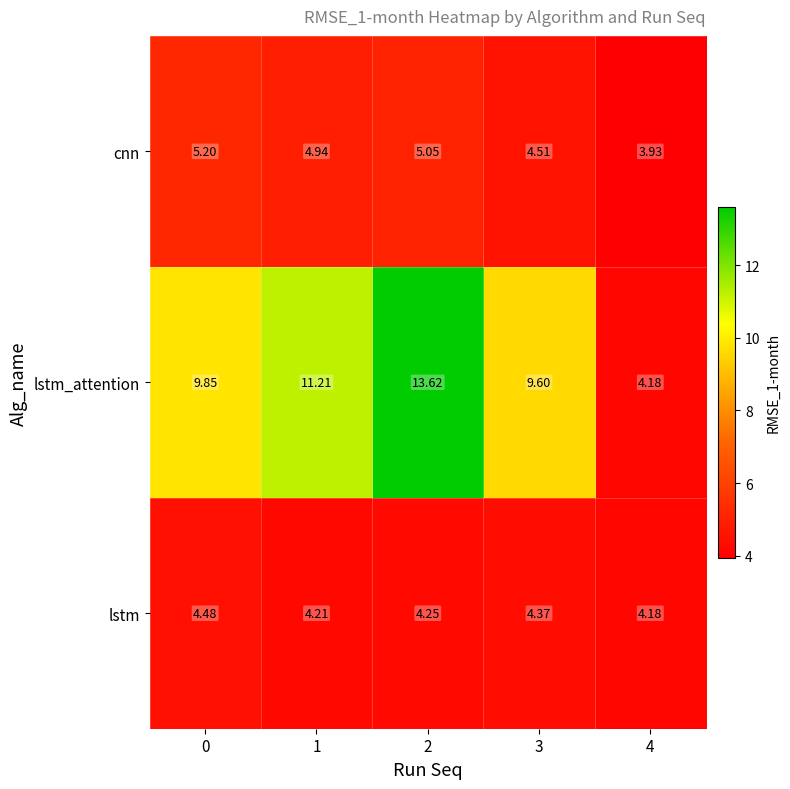

List the series in order of their peak value, highest first.

lstm_attention, cnn, lstm